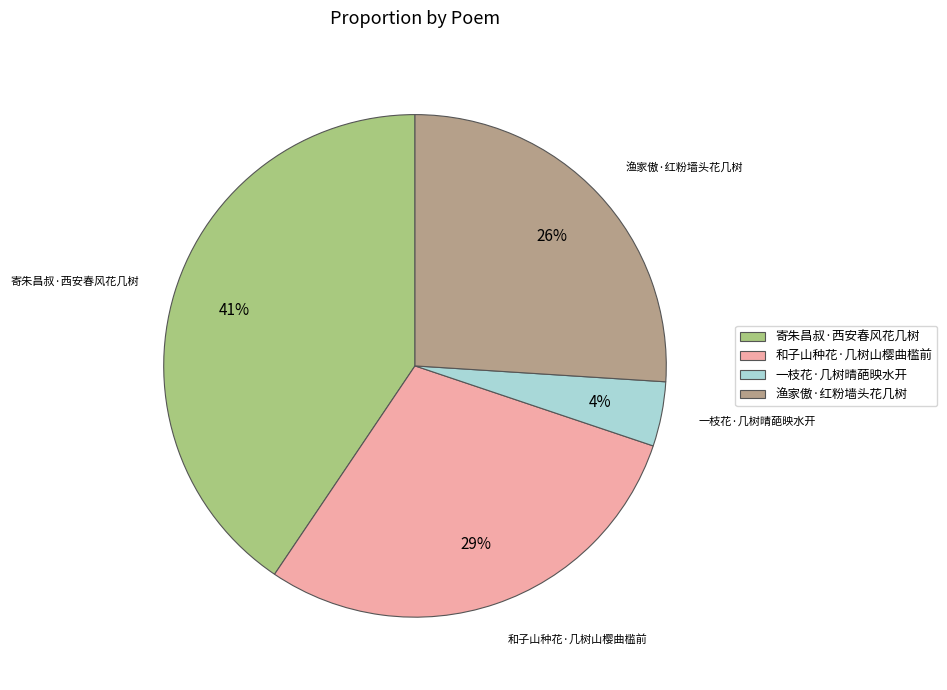

How many segments does this pie chart have?

4